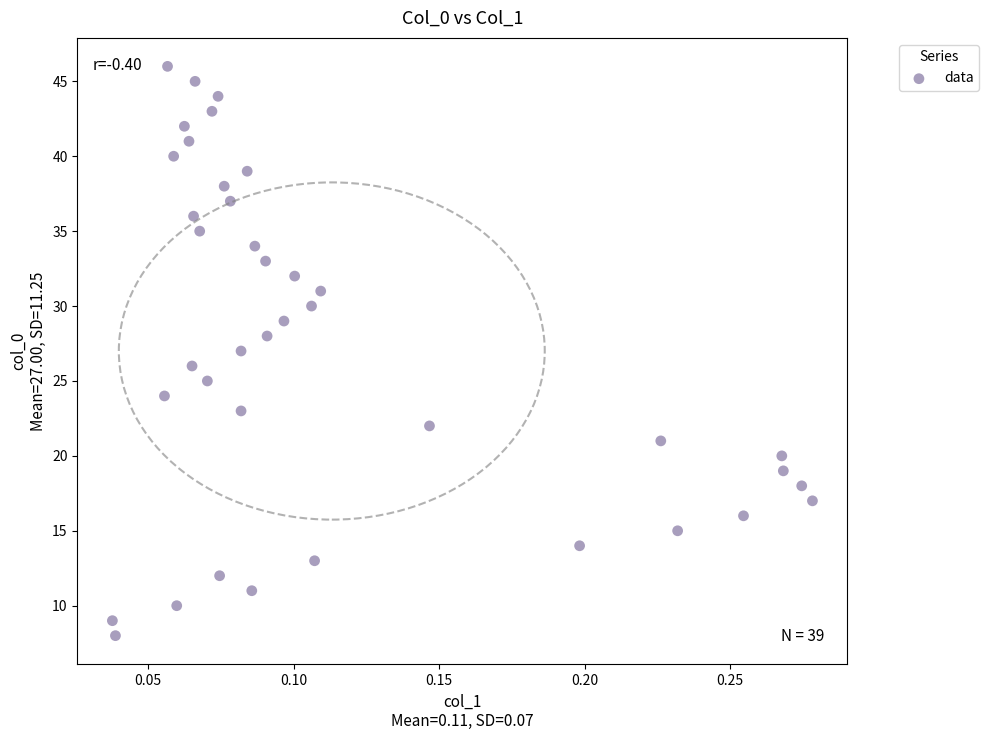

What is the range of Y values (max minus min)?

38